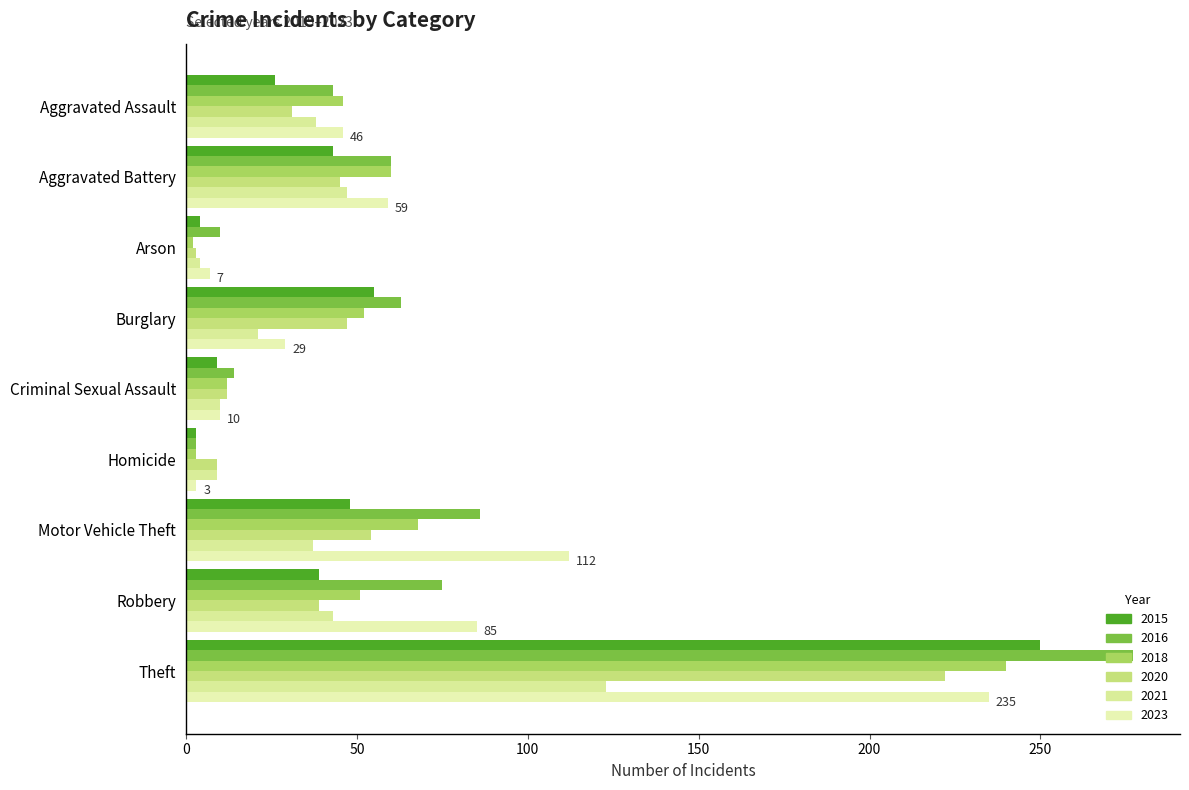

How many data points does each series have?

9